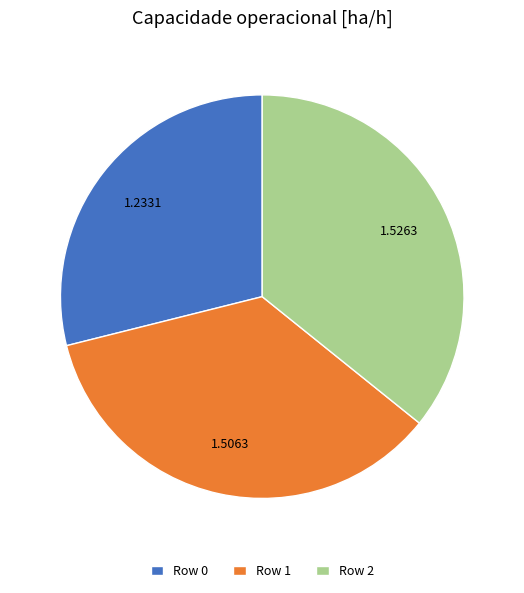

Approximately how many times larger is the value at Row 1 compared to Row 0?

1.2